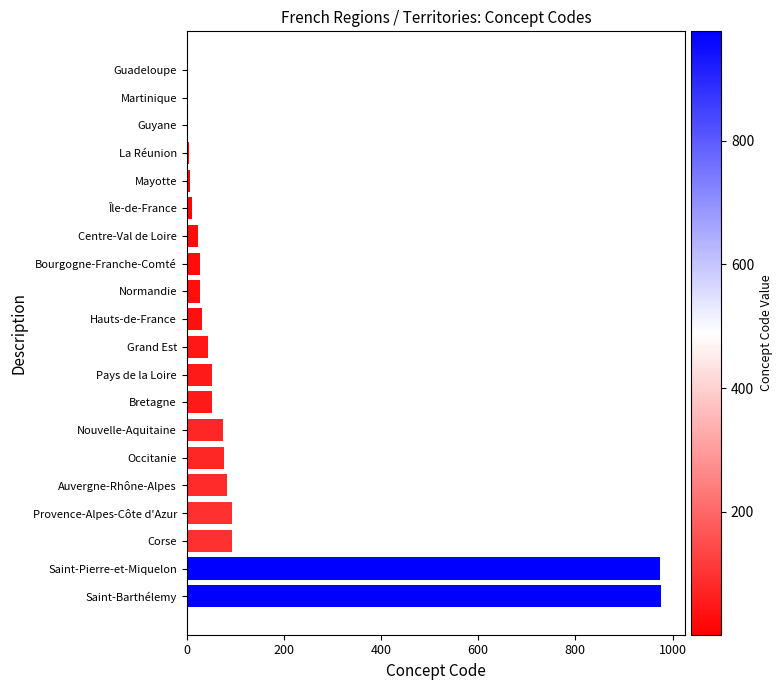

What is the sum of all values?

2661